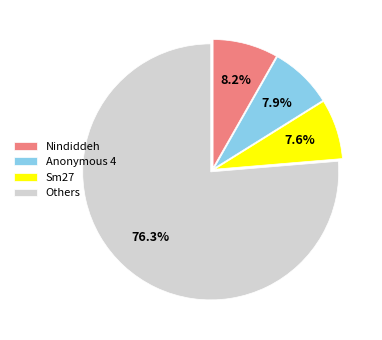

What percentage is NOT represented by Others?

23.7%